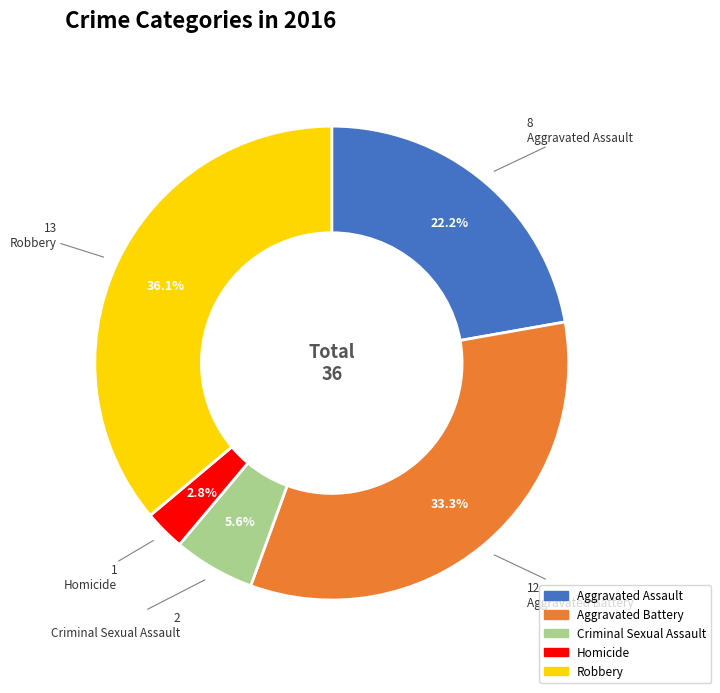

To the nearest percent, what is the average slice percentage?

20%